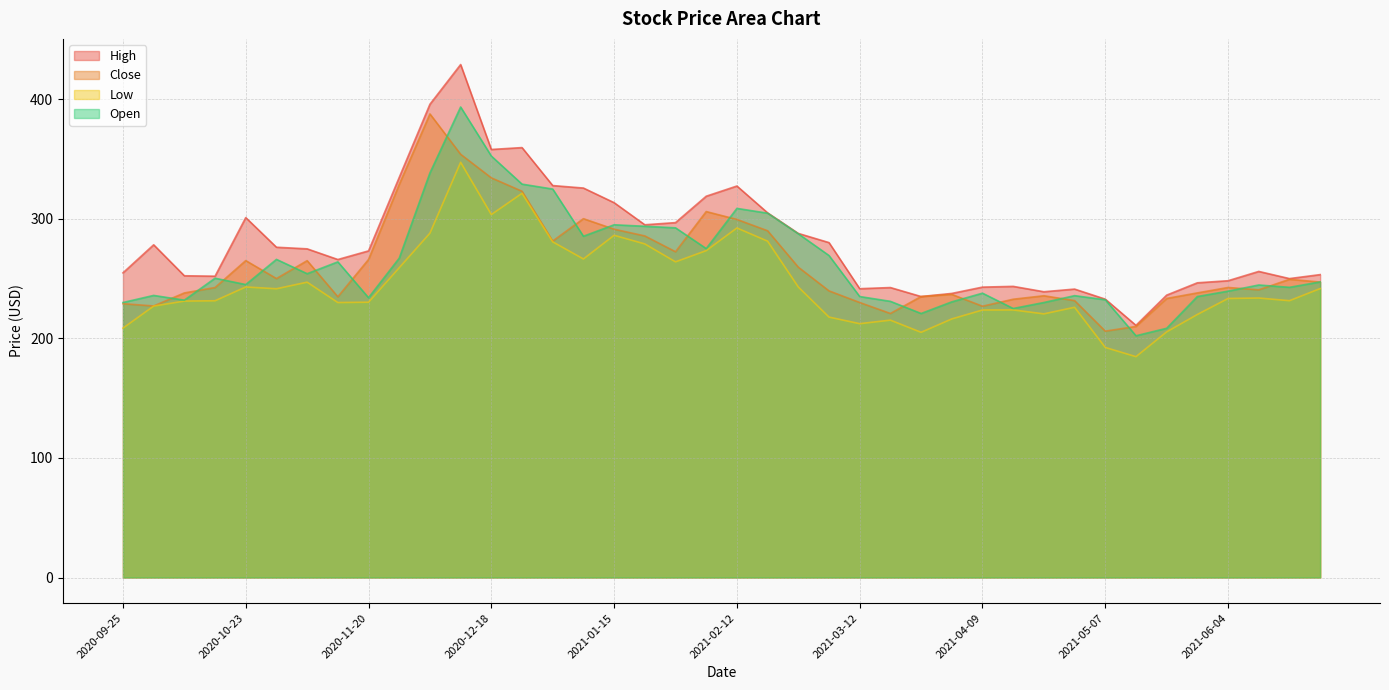

At which category is the sum across all series the highest?

2020-12-11